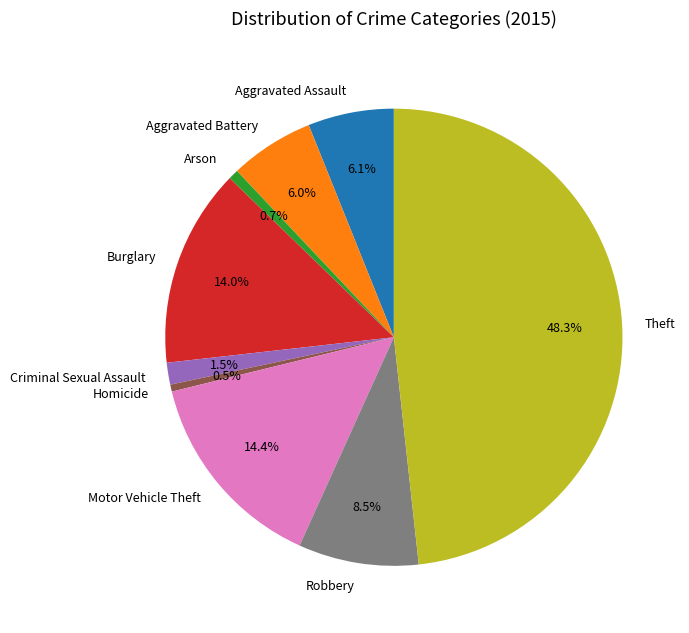

What is the largest slice in the pie chart?

Theft